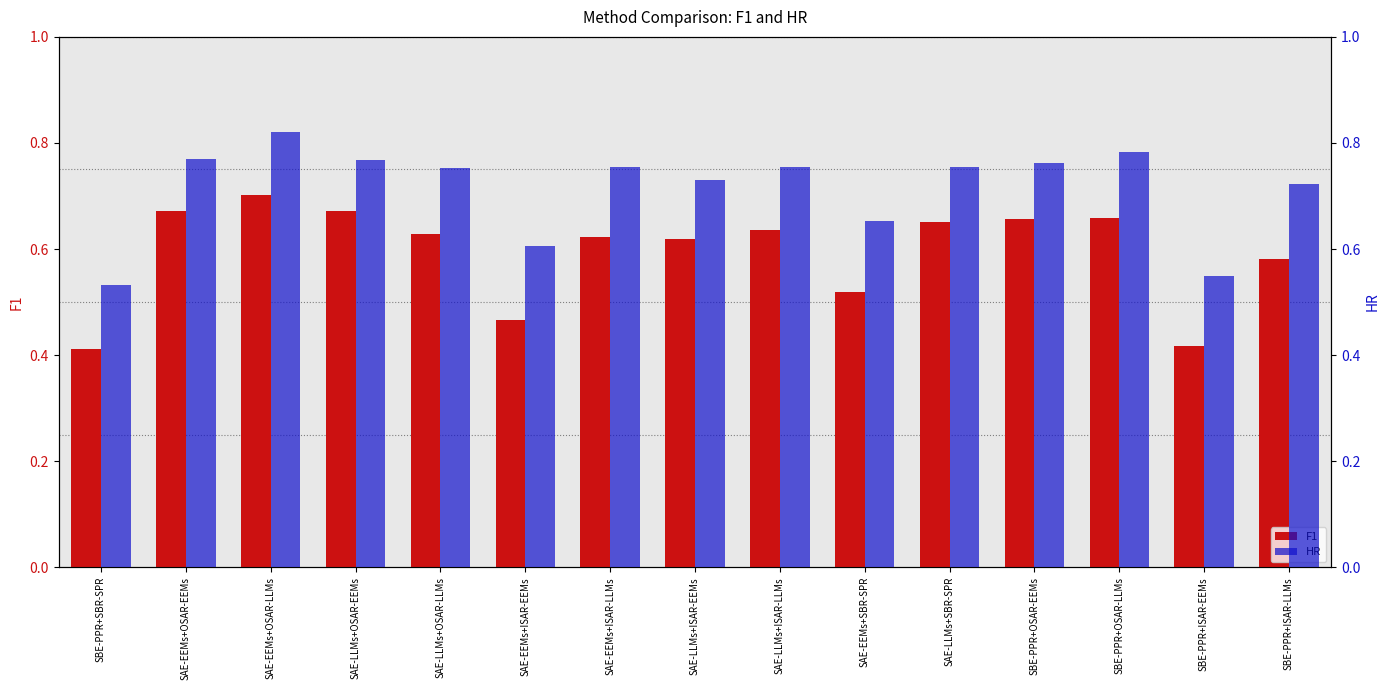

What is the difference between the maximum and minimum values in the HR series?

0.3